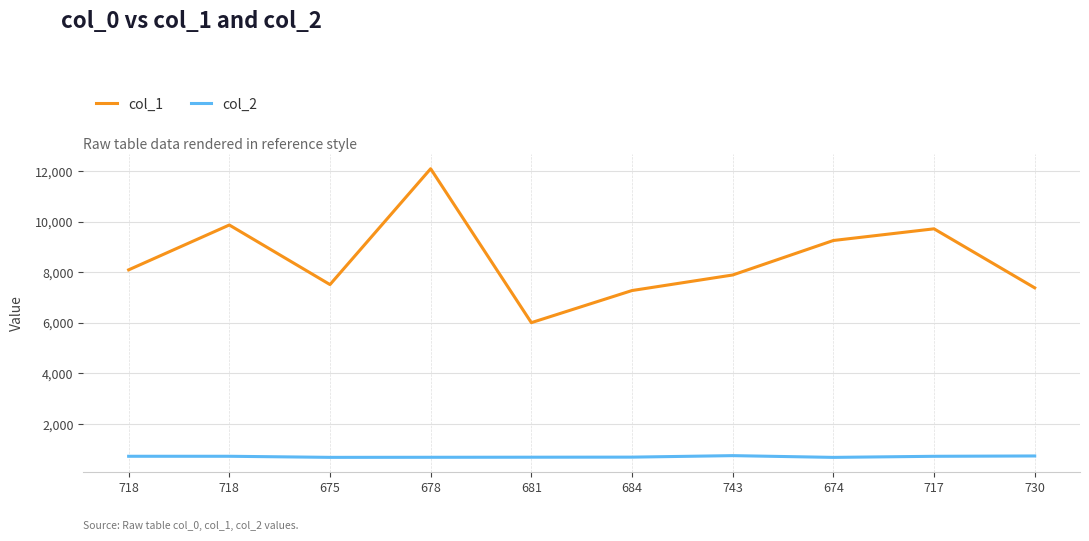

What is the label of the 8th point from the left?

674